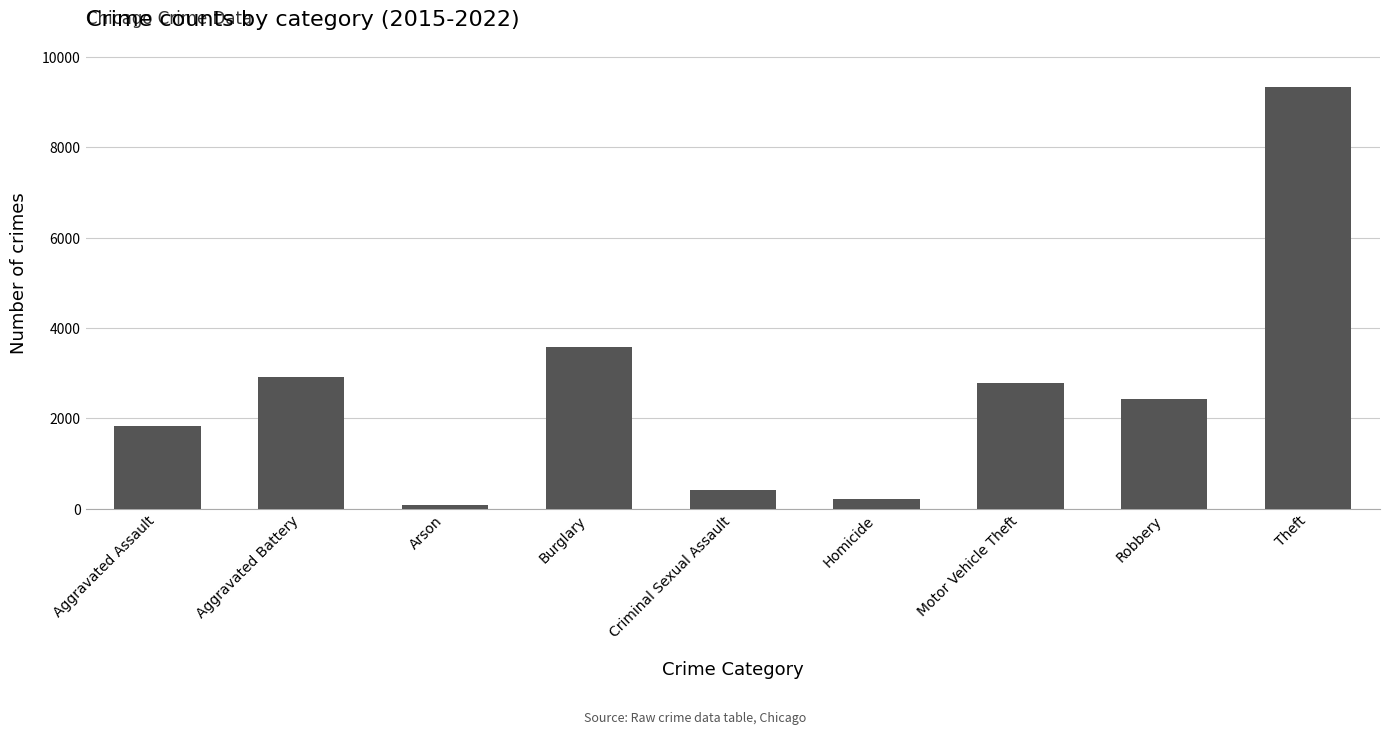

Rank the categories by value from highest to lowest.

Theft, Burglary, Aggravated Battery, Motor Vehicle Theft, Robbery, Aggravated Assault, Criminal Sexual Assault, Homicide, Arson